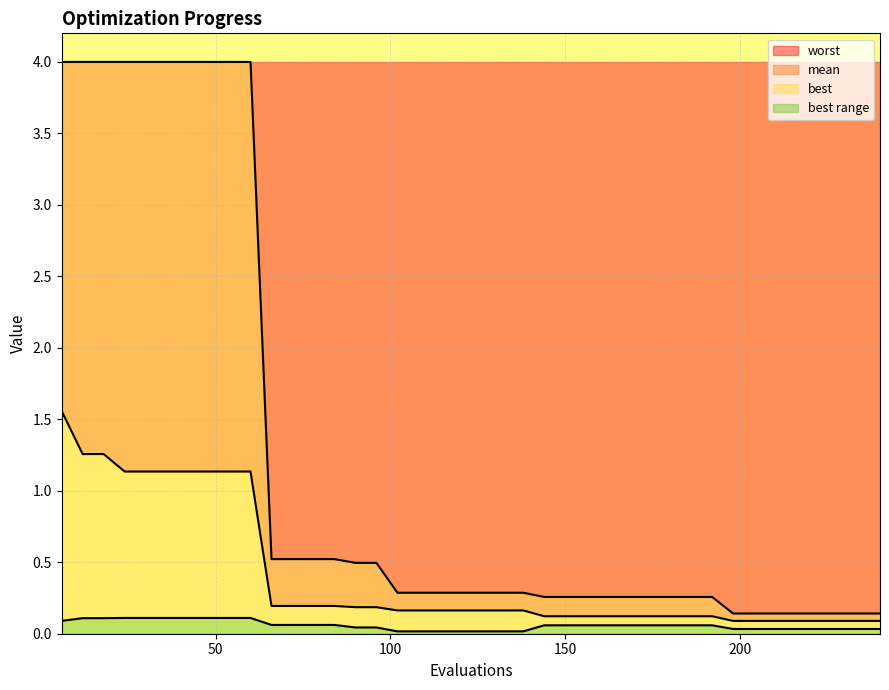

True or false: best and worst intersect in this chart.

False